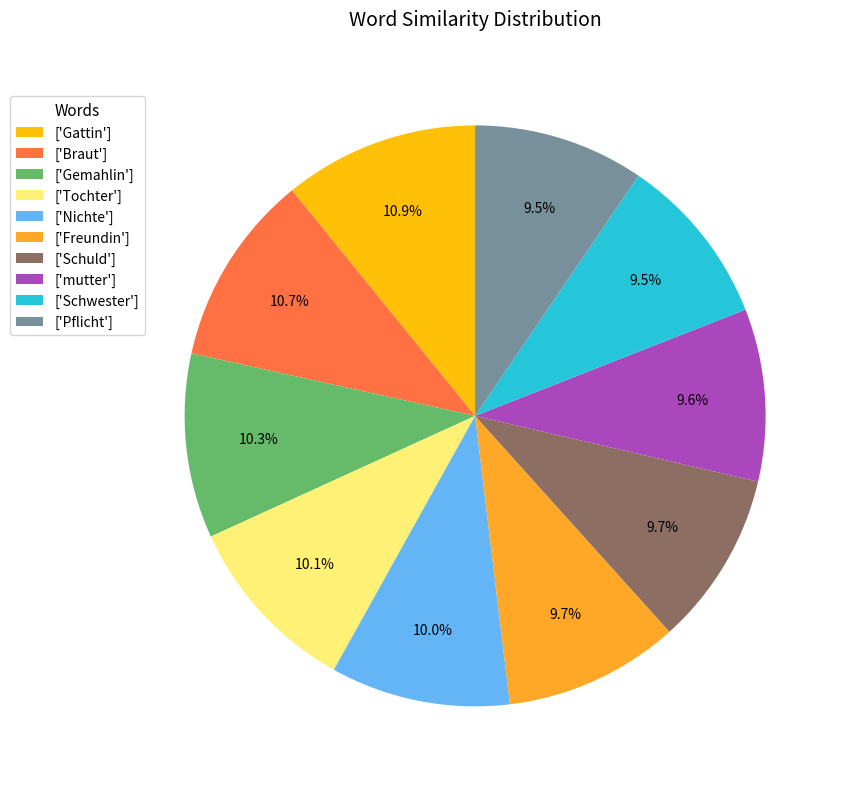

What portion of the pie excludes ['Nichte']?

90.0%